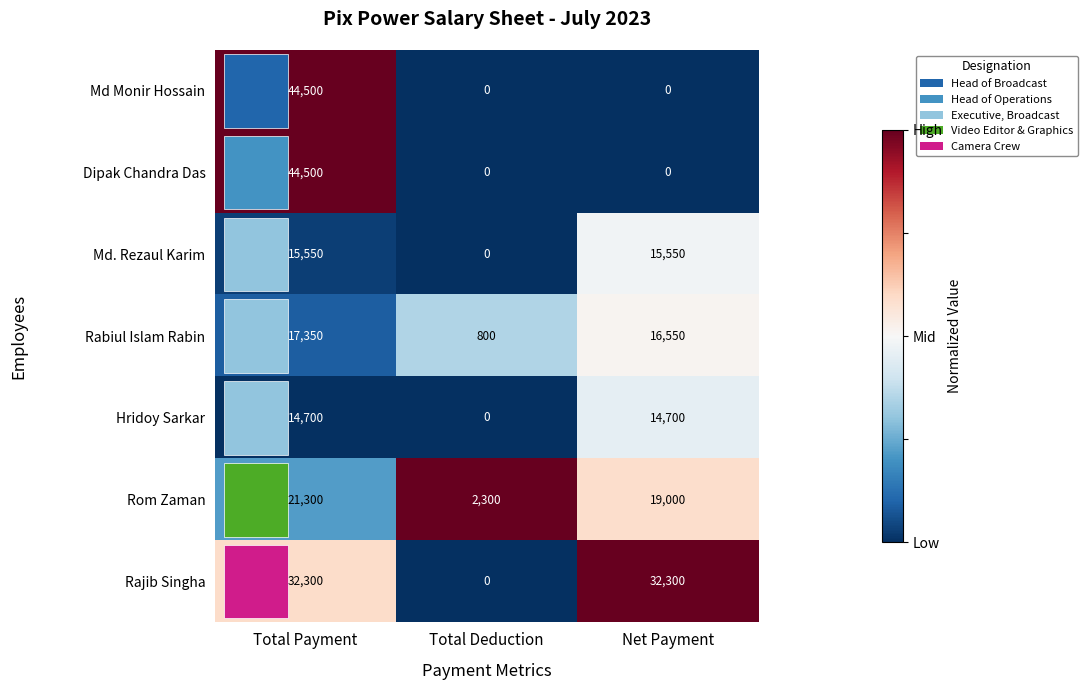

What is the minimum value for Rabiul Islam Rabin?

800